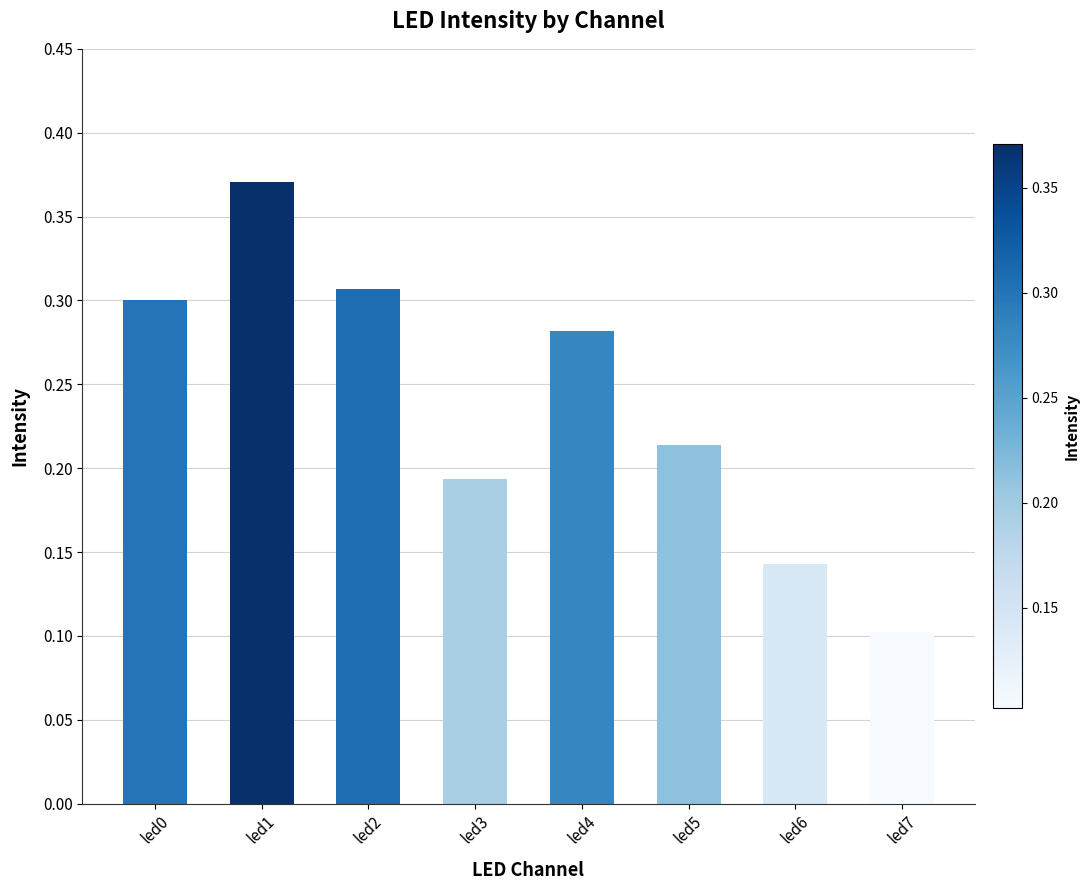

Where is the data nearest to the value 0?

led7